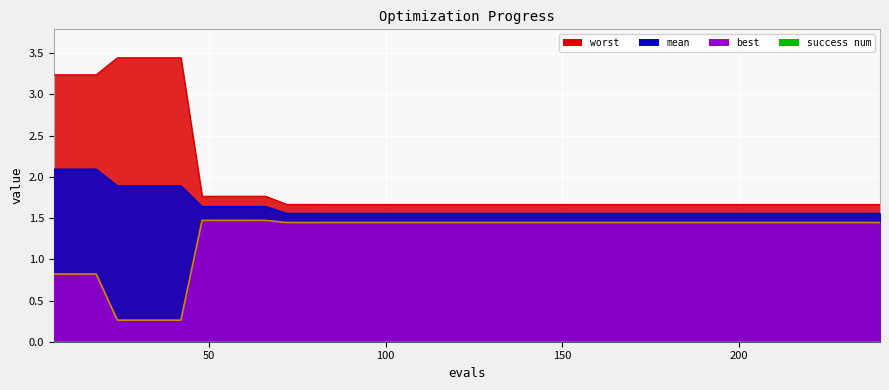

True or false: worst and best cross at least once.

False